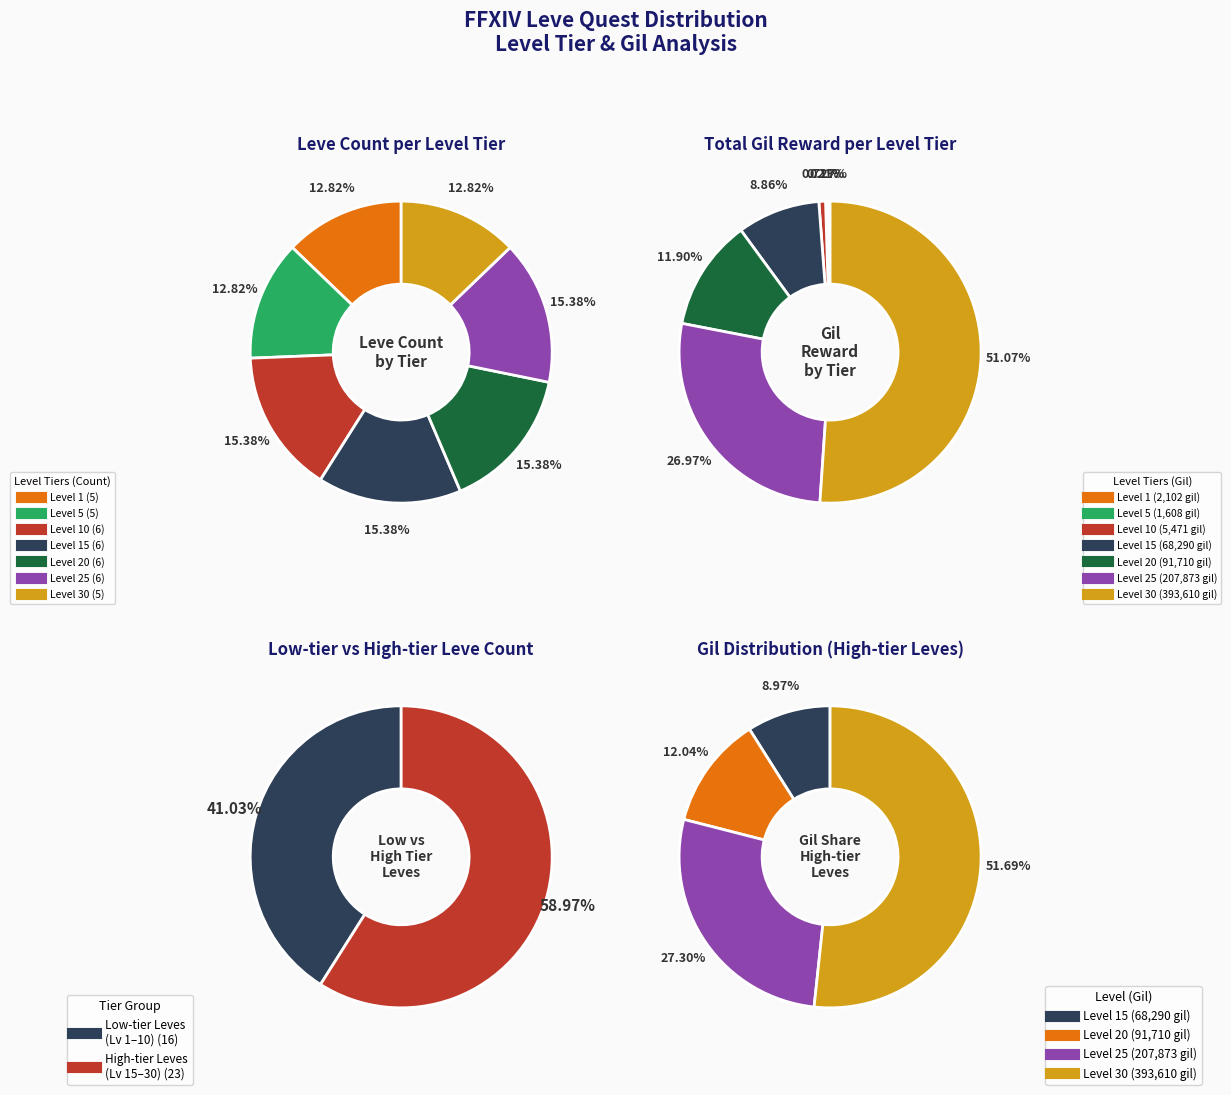

What percentage is NOT represented by Level 1?

87.2%